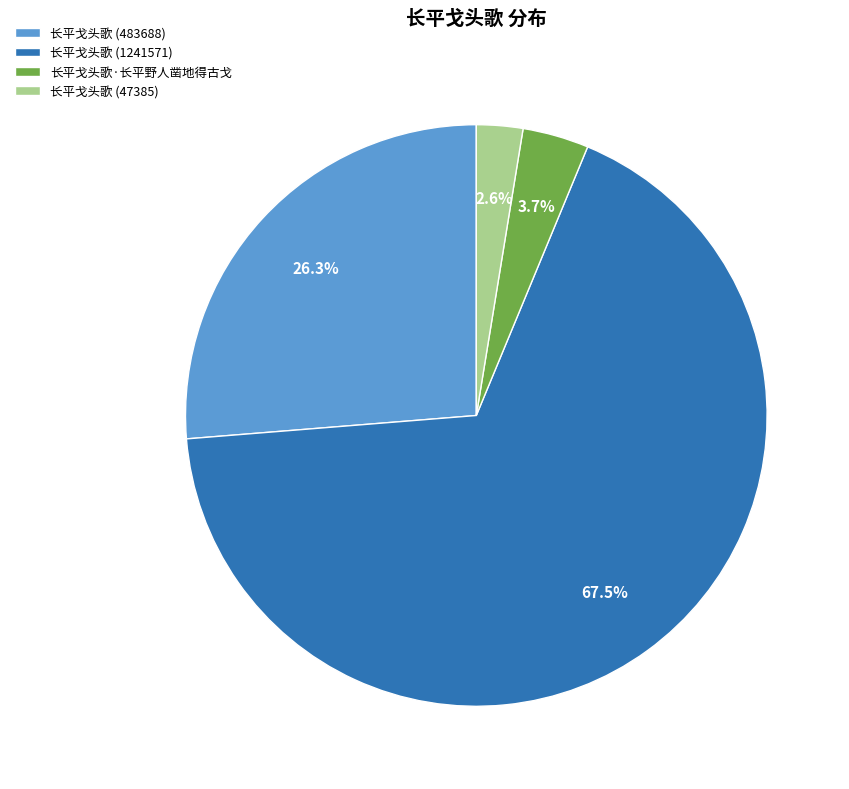

What is the smallest slice in the pie chart?

长平戈头歌 (47385)